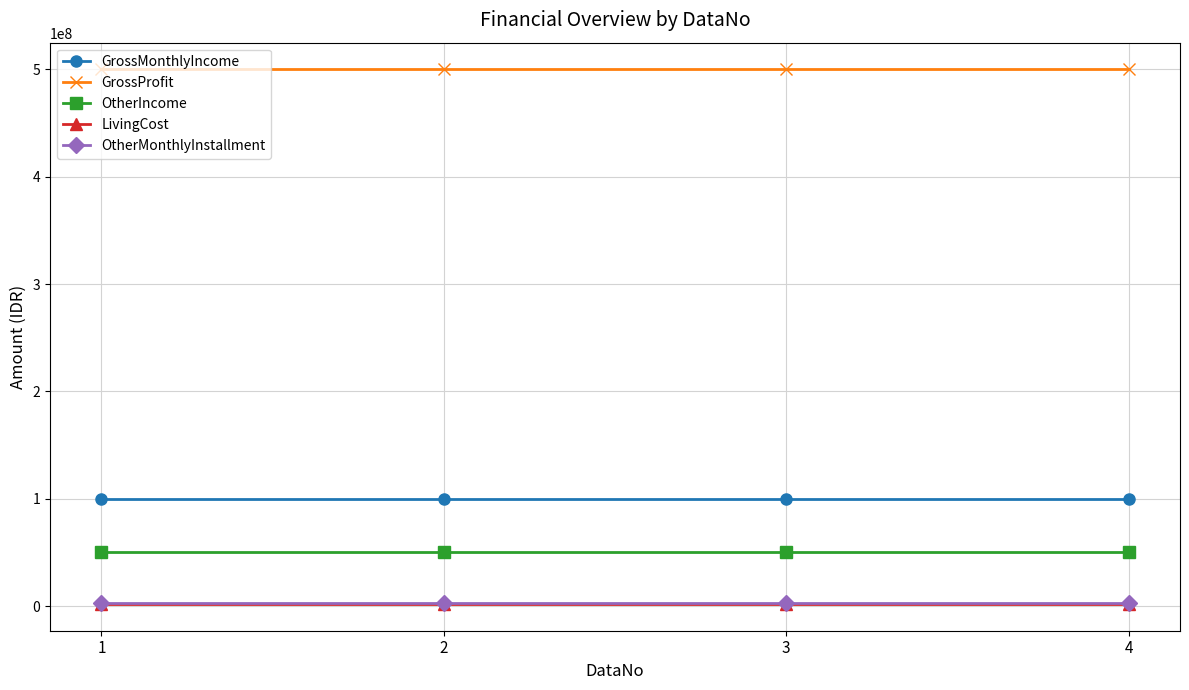

What is the approximate value of OtherIncome at 2?

50000000